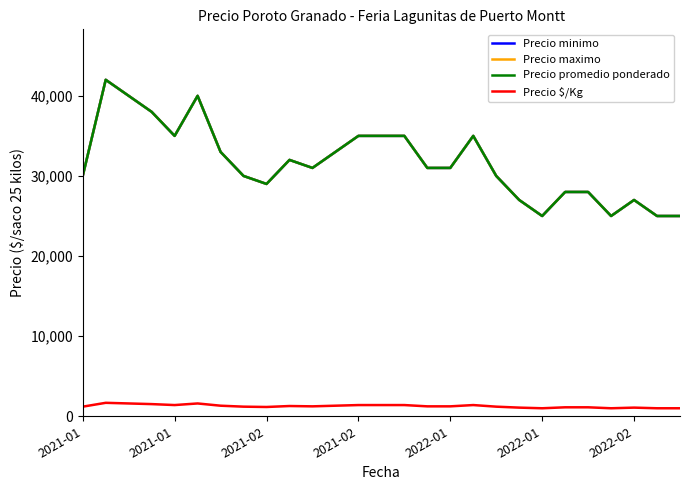

Is this an area chart (filled region under the line)?

No